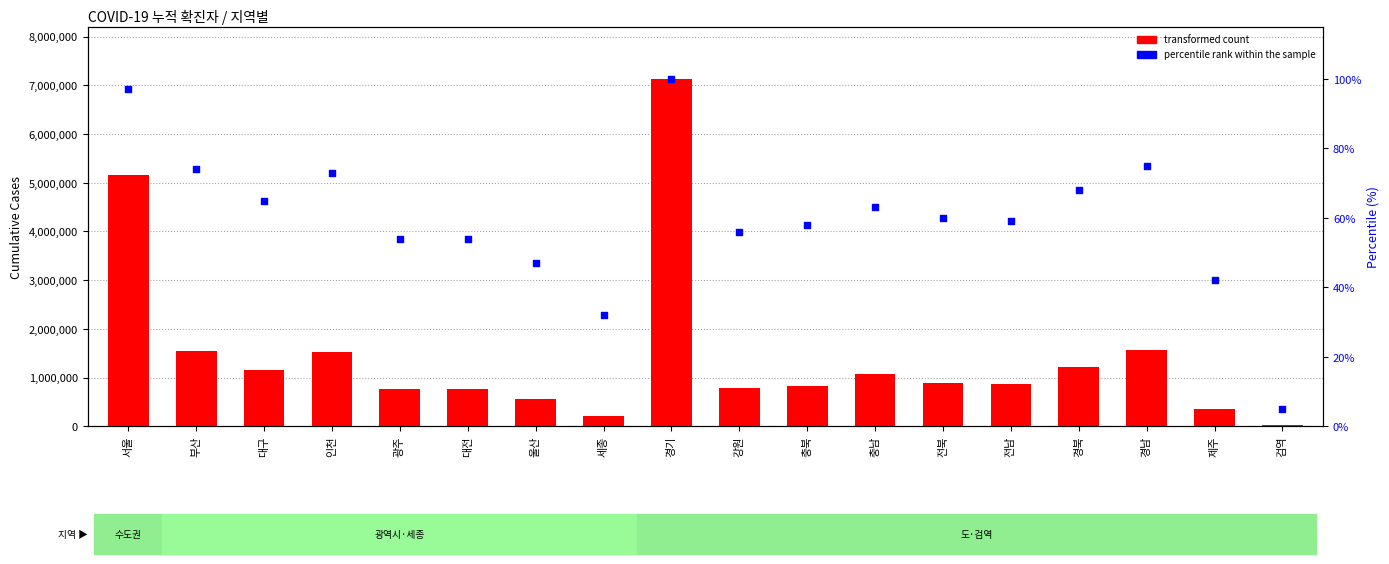

Which series has the largest total across all categories?

transformed count